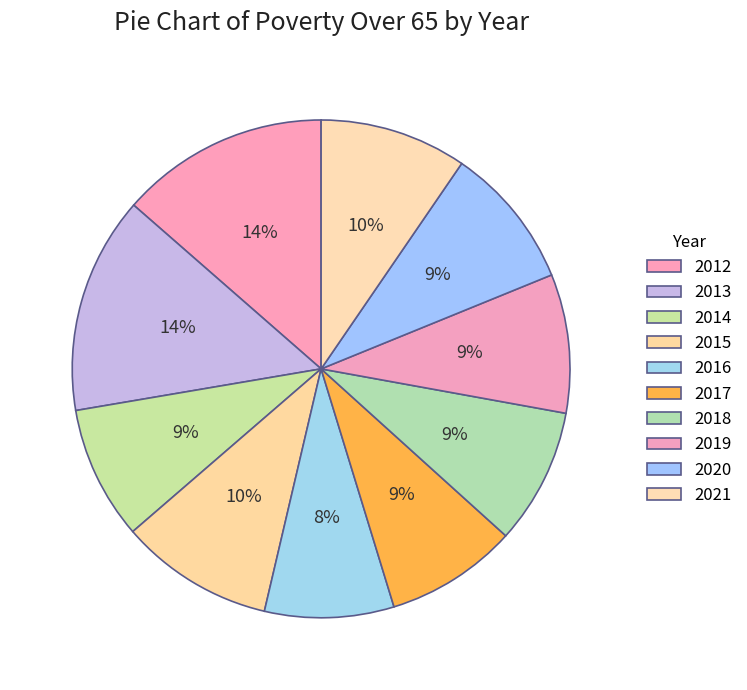

Which category has the smallest portion of the pie?

2016